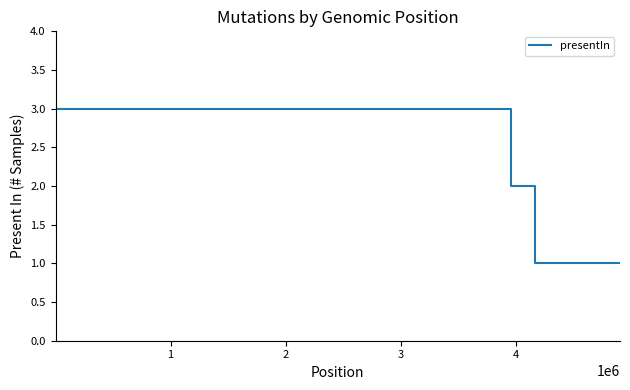

What is the greatest value displayed?

3